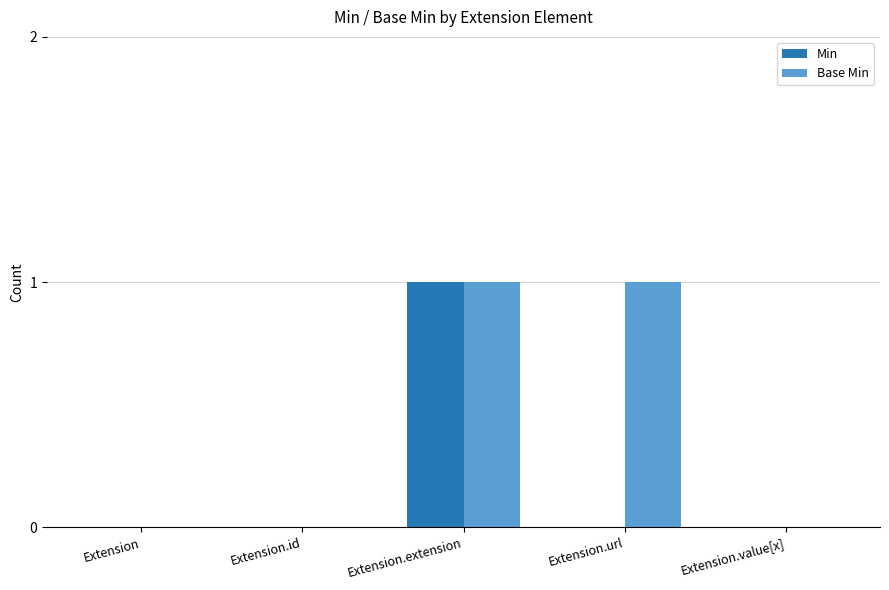

How many series are shown in this chart?

2